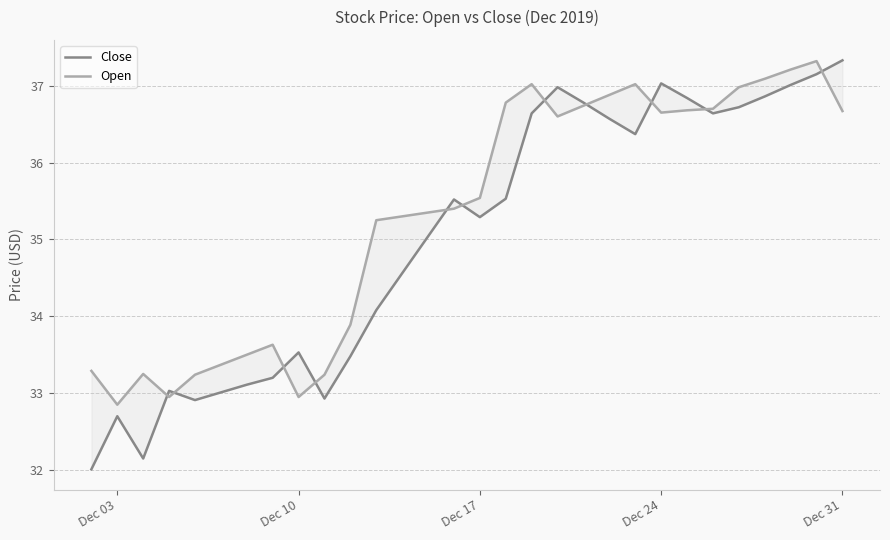

What is the difference between the maximum and minimum values in the Open series?

4.5